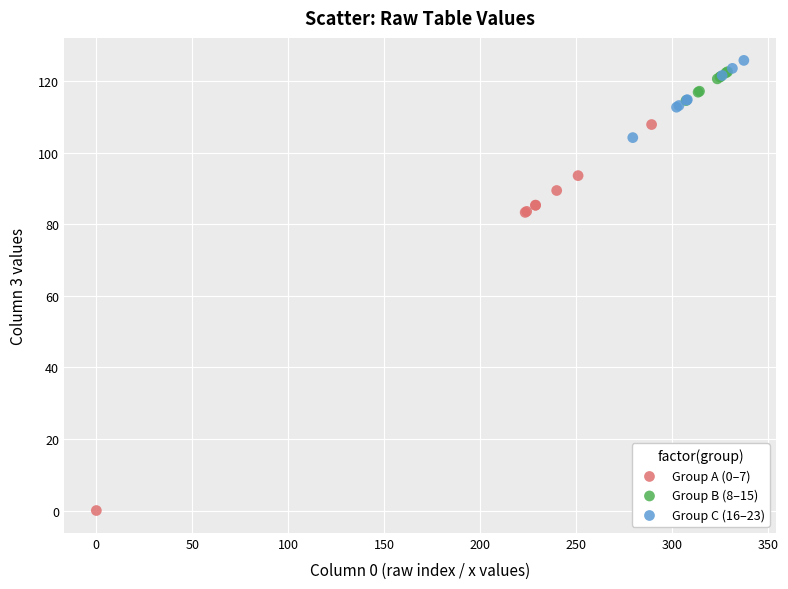

Which series has the widest spread of Y values?

Group A (0–7)